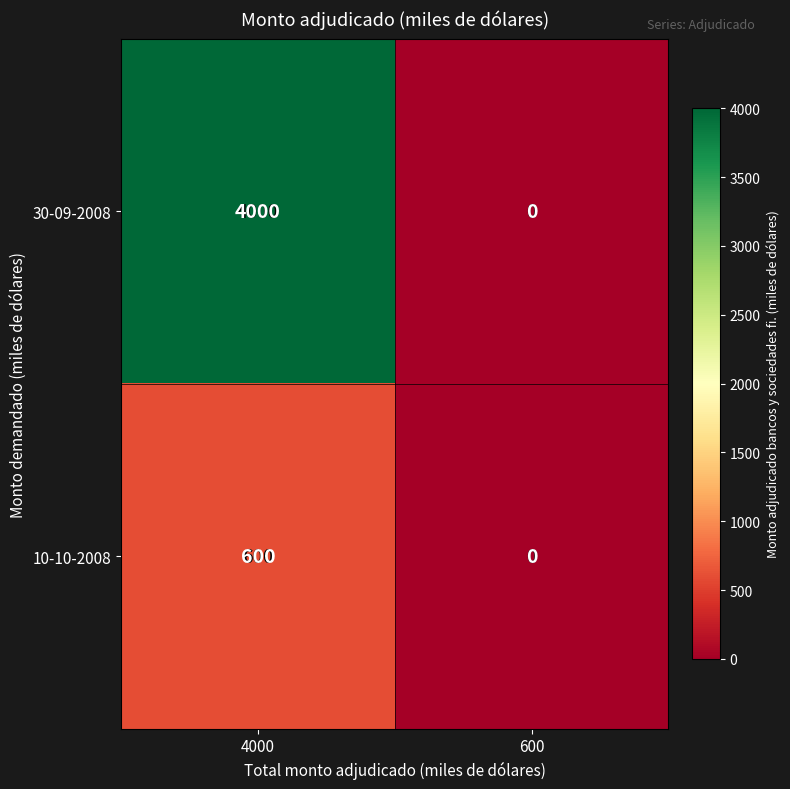

What is the difference between the 30-09-2008 values at 4000 and 600?

4000